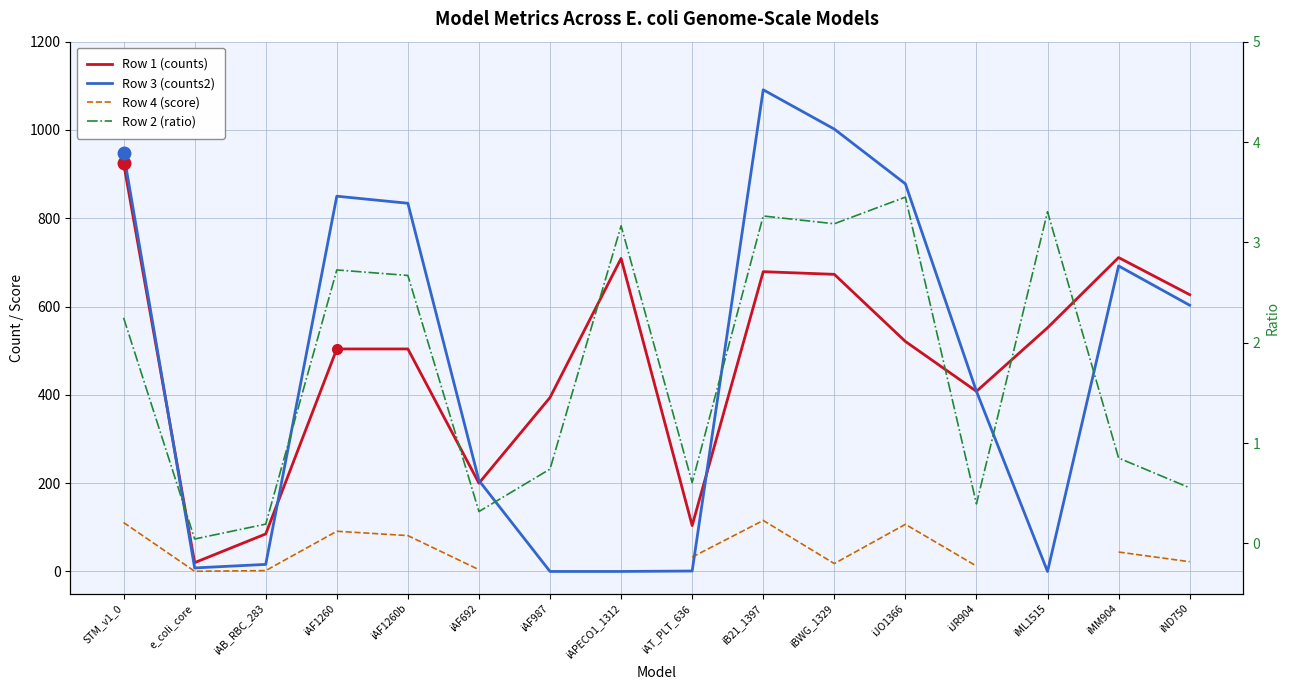

At which category is the sum across all series the highest?

STM_v1_0